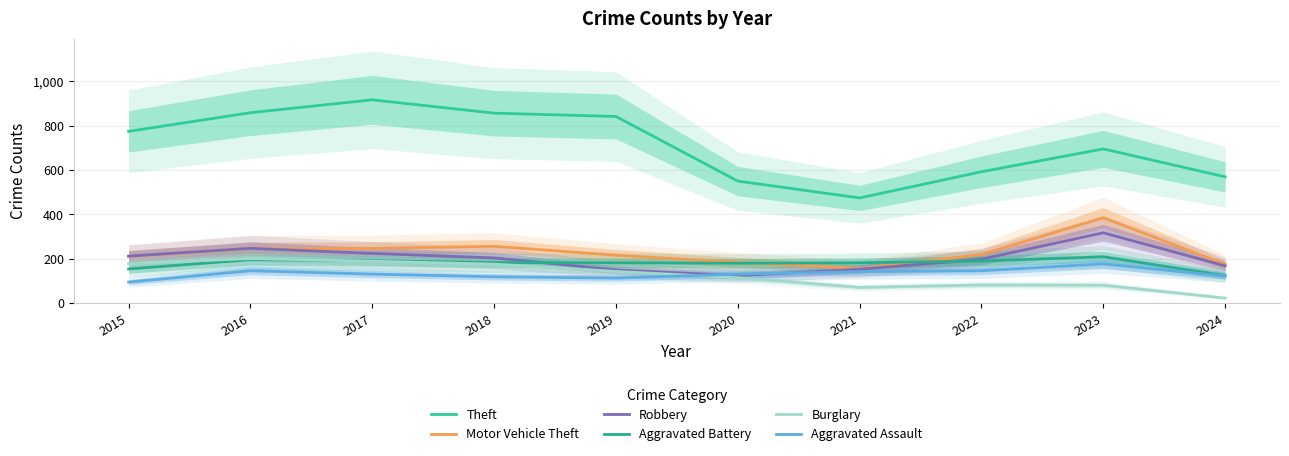

How many interior local peaks does the Burglary series have?

2